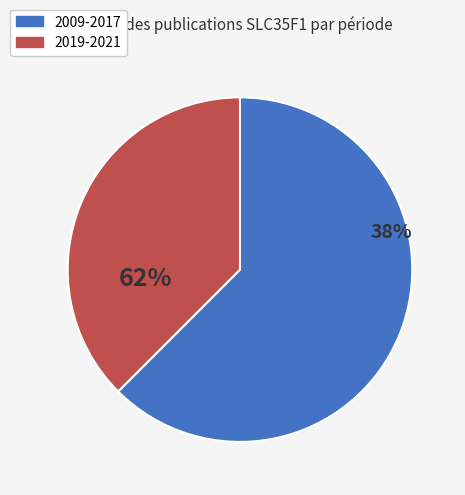

Is it true that SLC35F1 candidate gene is 22% of the pie?

False